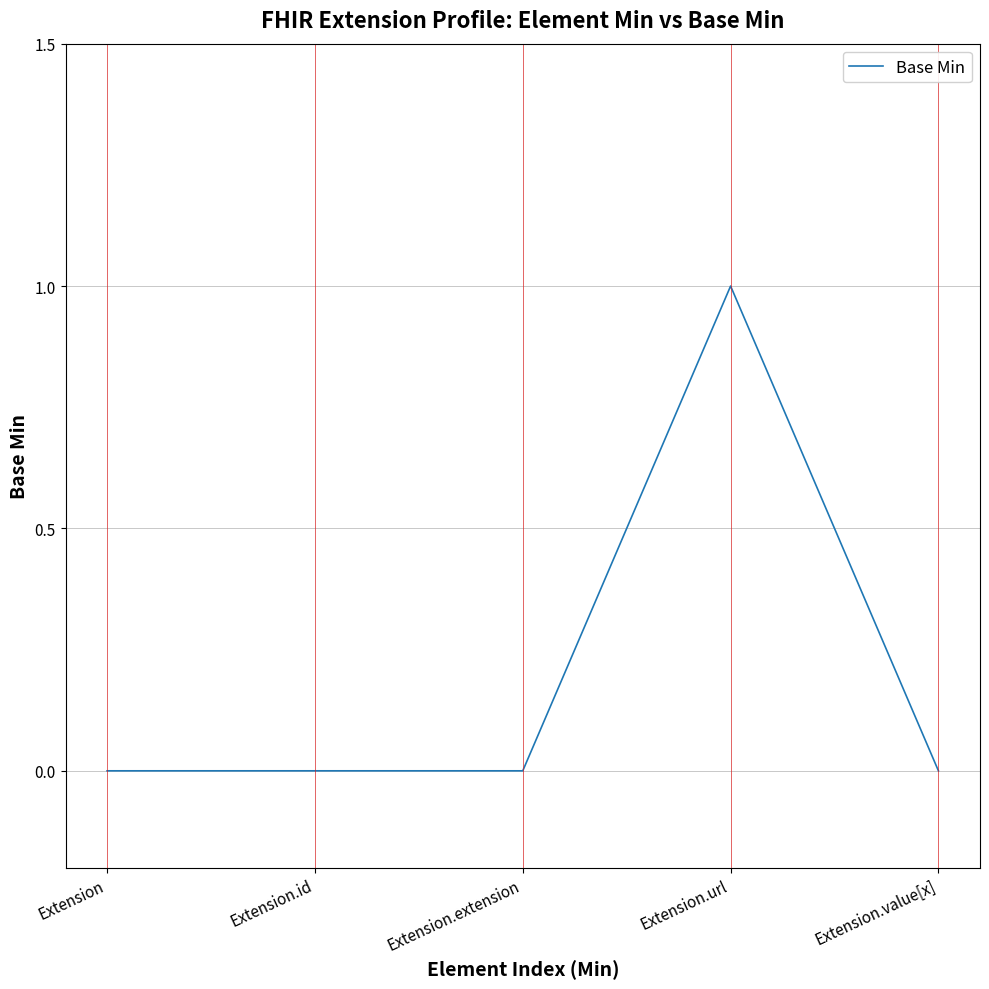

How many categories are shown in the chart?

5